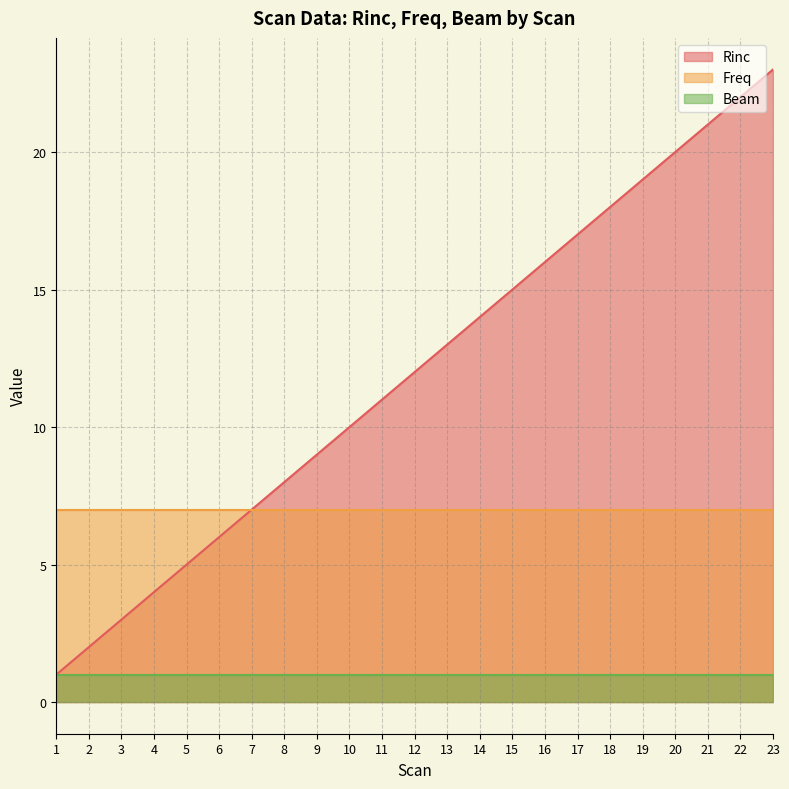

Where is Rinc nearest to the value 12?

12